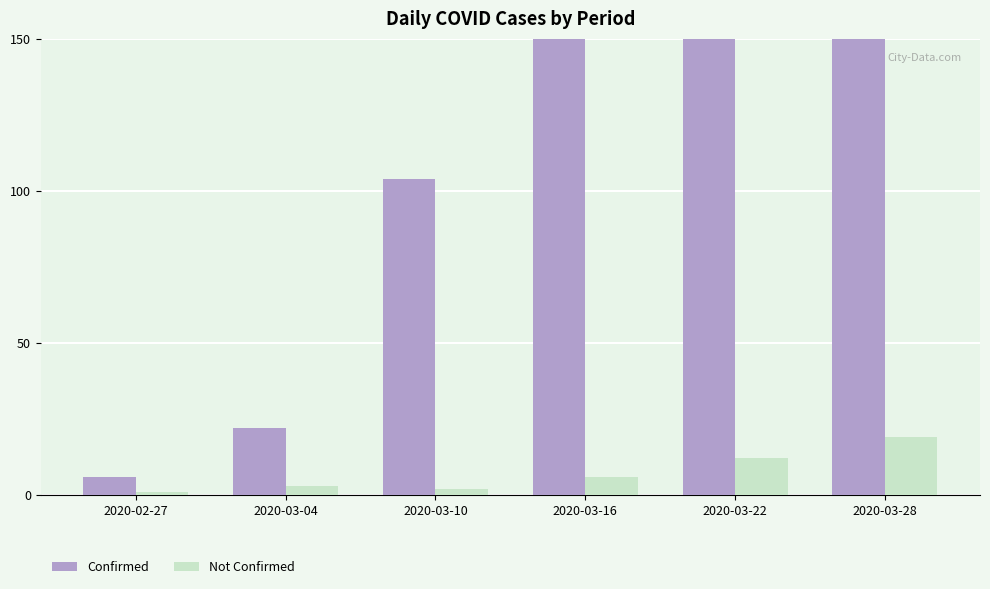

The value of Confirmed at 2020-03-28 is 879. True or false?

True